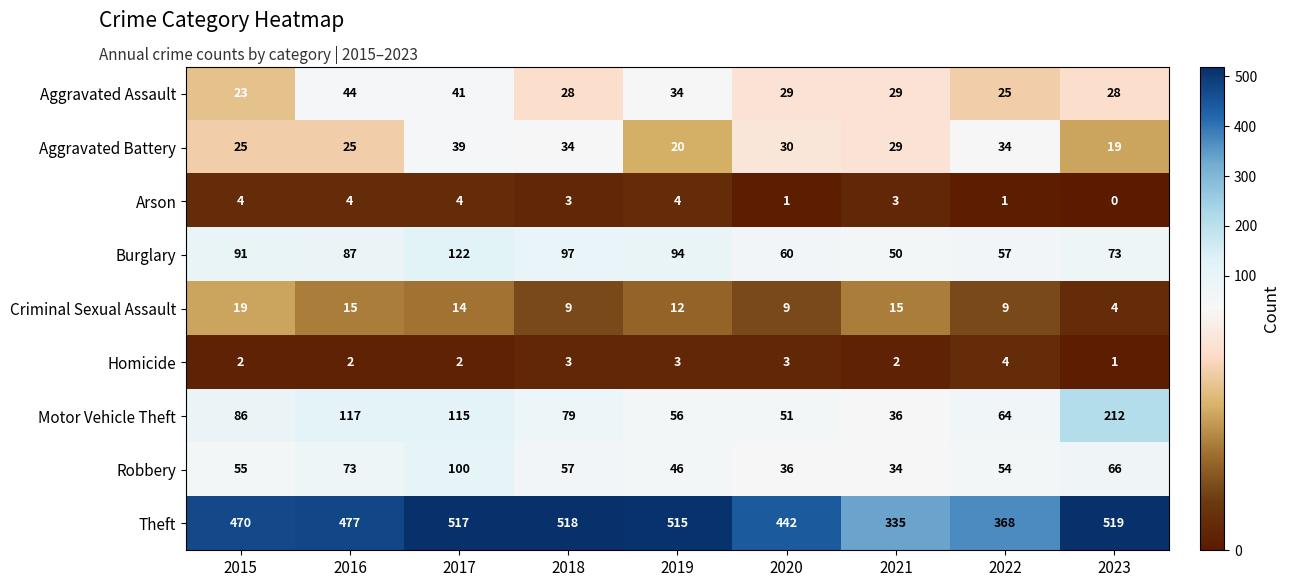

How many data points does each series have?

9